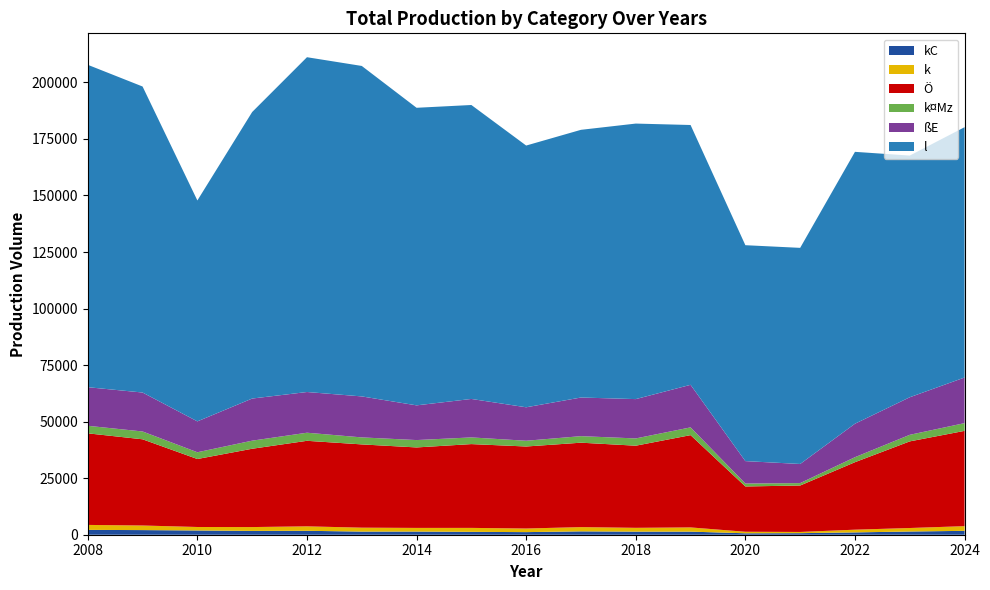

Reading right to left, what are all the values shown in this chart?

kC: 1713	1424	1027	693	639	1369	1376	1493	1151	1273	1406	1394	1734	1684	1884	2050	2136
k: 2079	1545	1203	534	673	1862	1673	1876	1593	1748	1605	1727	1974	1702	1536	2026	2200
Ö: 42128	38299	29837	20533	20025	40800	36312	37322	36263	37050	35580	36815	37814	34627	30056	38115	40490
k¤Mz: 3420	2903	2214	1061	1287	3429	3214	2890	2541	2952	3260	3095	3576	3573	2983	3460	3335
ßE: 20169	16605	14801	8458	9922	18816	17387	17084	14797	17007	15345	18121	17999	18623	13655	17218	17065
l: 110676	106857	120206	95554	95462	114876	121820	118356	115723	129966	131570	146110	148028	126687	97672	135301	142541